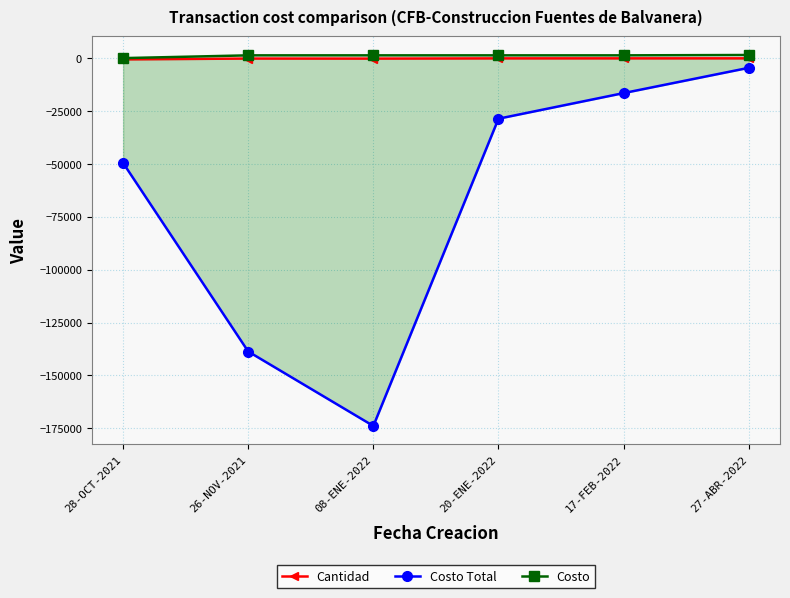

Which series has the largest total across all categories?

Costo